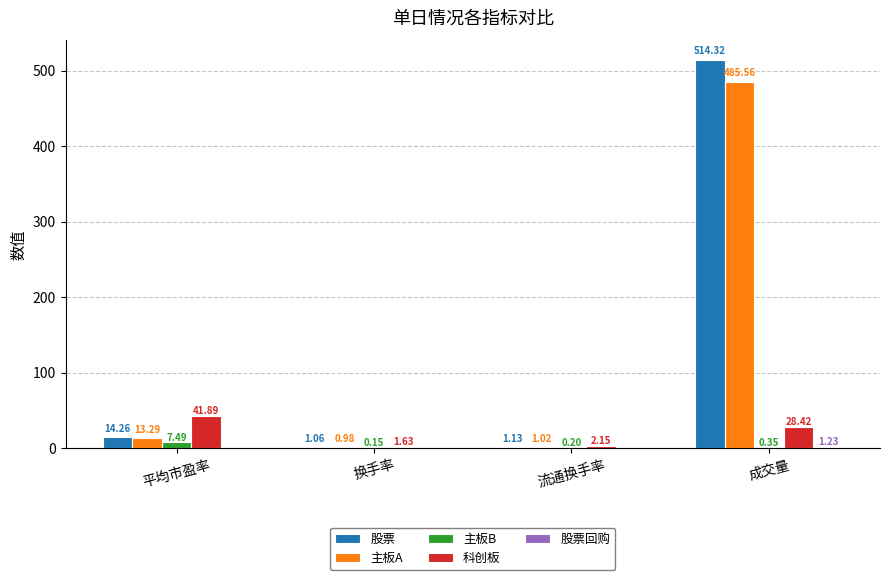

At which category is the sum across all series the highest?

成交量